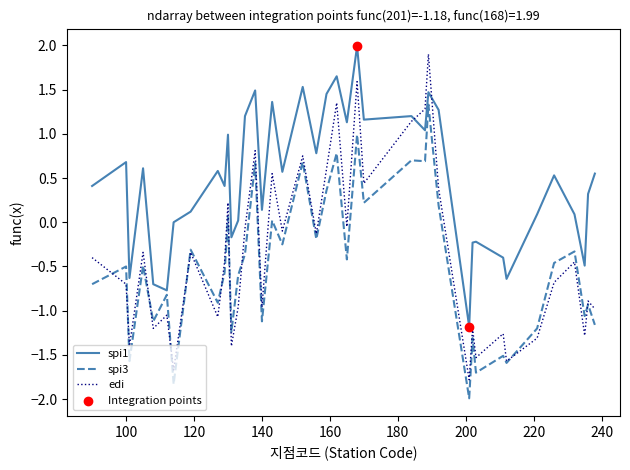

Which series has the largest range (max minus min)?

edi